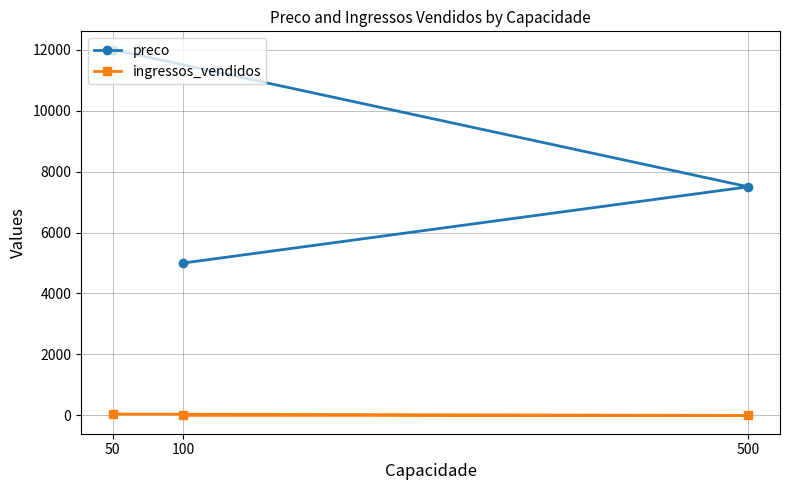

How many lines are shown in the chart?

2